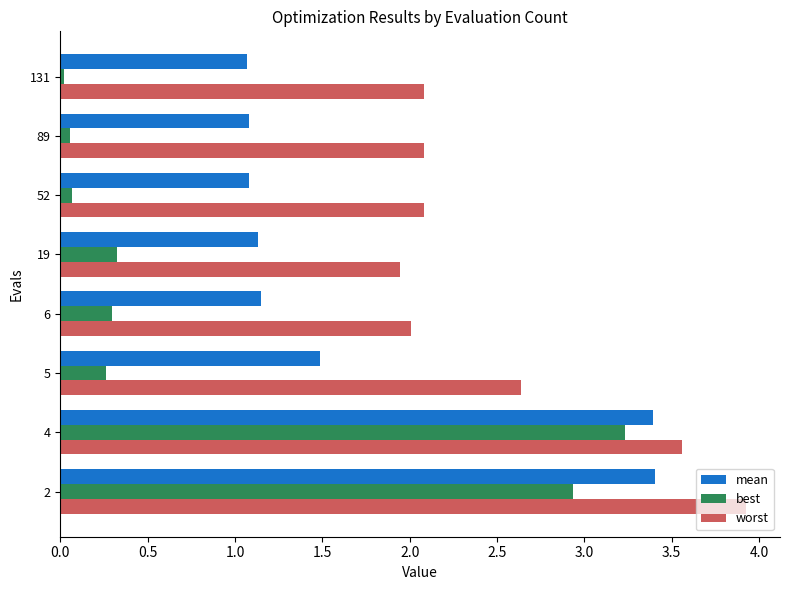

What is the maximum value for worst?

3.9